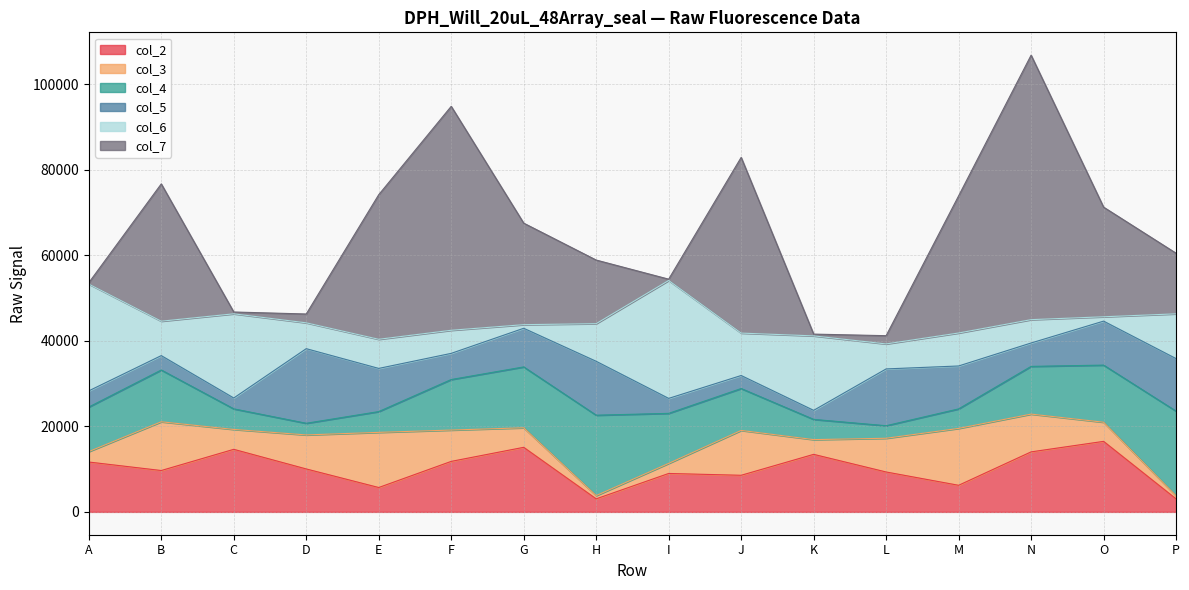

What is the highest value of the col_4 series?

19788